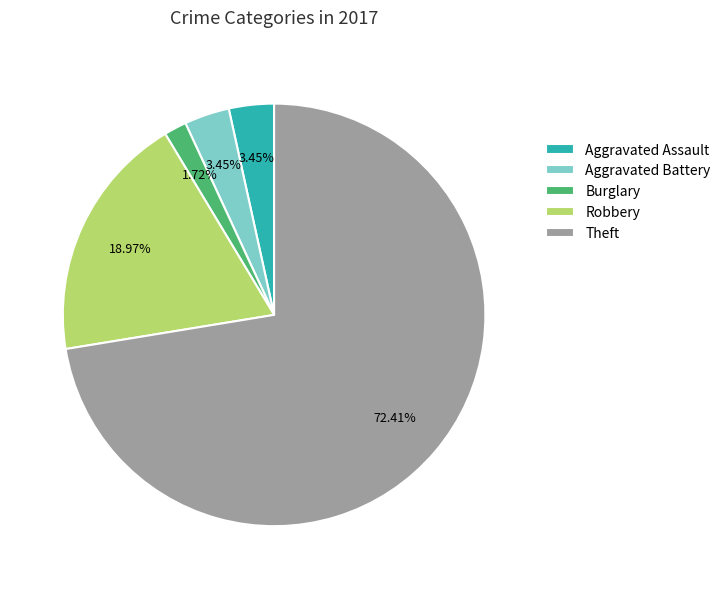

Between Theft and Aggravated Assault, which is larger?

Theft